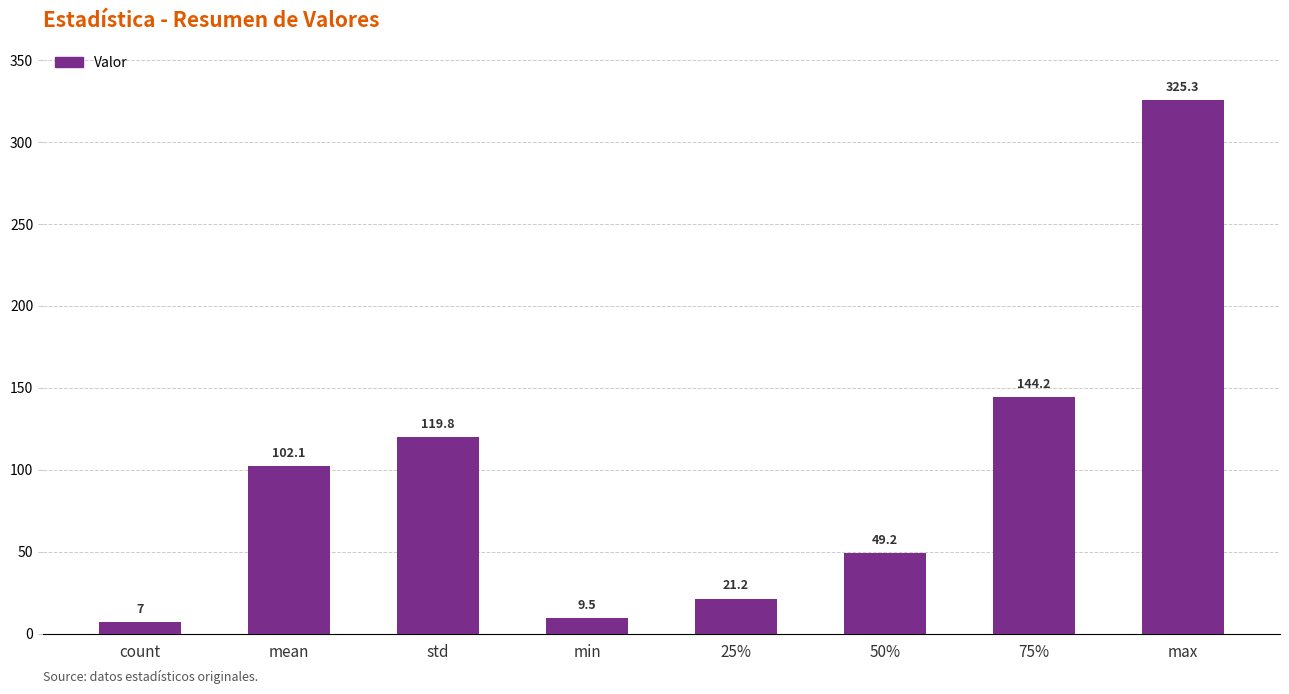

How many bars are there in total?

8